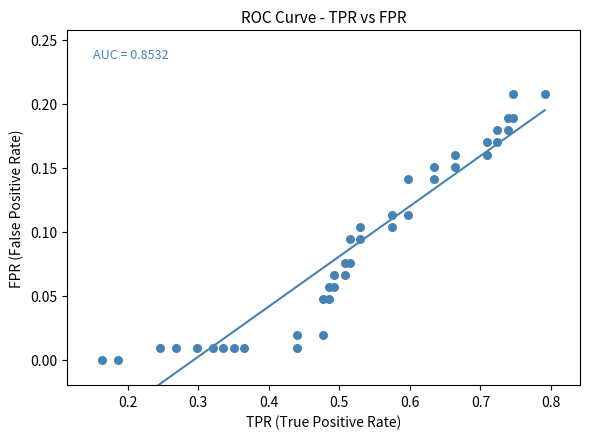

What is the range of X values (max minus min)?

0.6